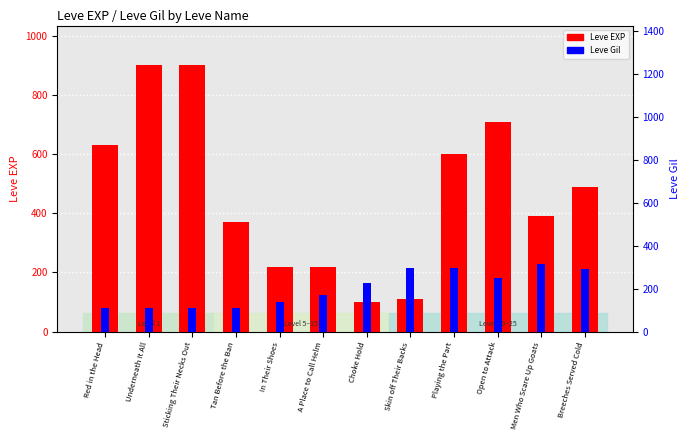

Are the bars grouped side by side (vs. stacked)?

Yes